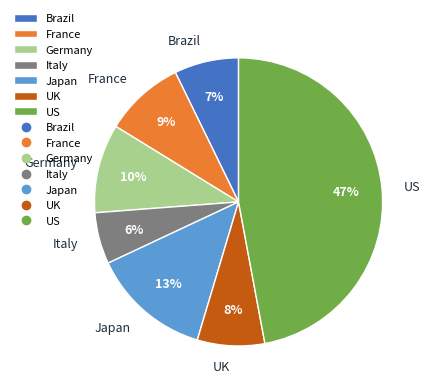

What percentage is the Italy slice, to the nearest percent?

6%